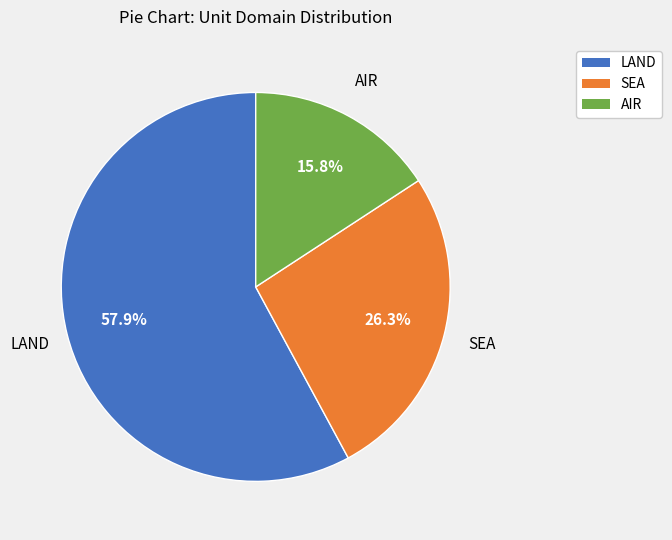

Does any single category account for the majority?

Yes